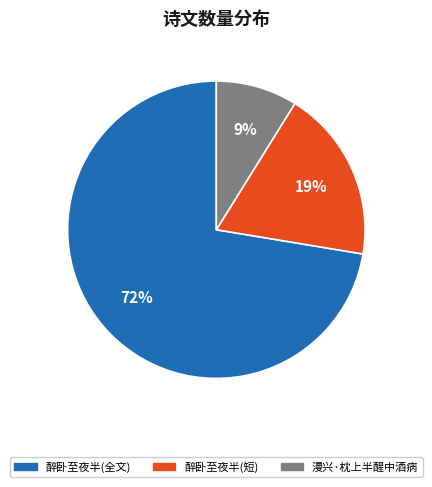

Is there any slice that represents more than half of the pie?

Yes